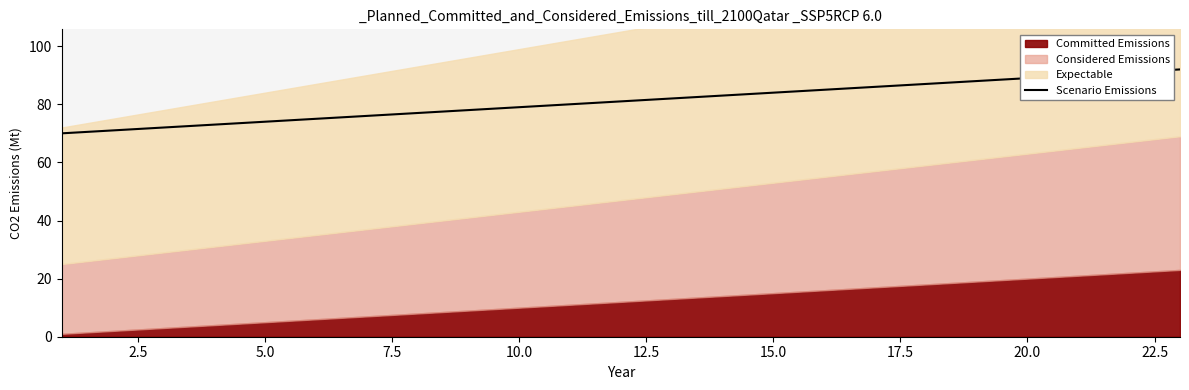

Is it true that Scenario Emissions equals 100 at 5.0?

False